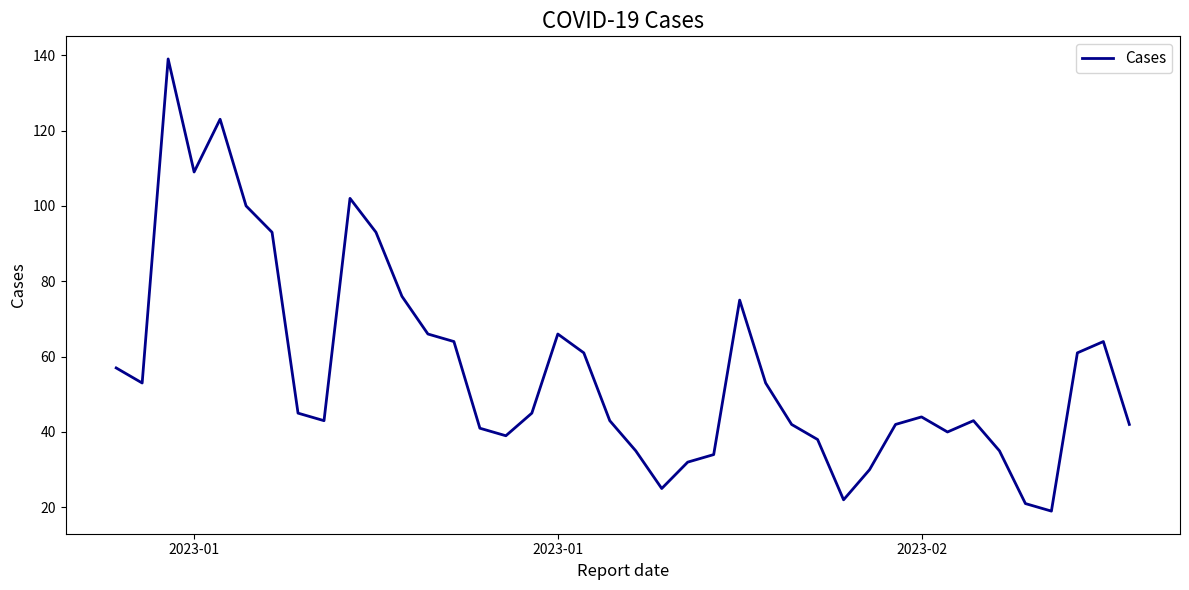

How many lines are shown in the chart?

1